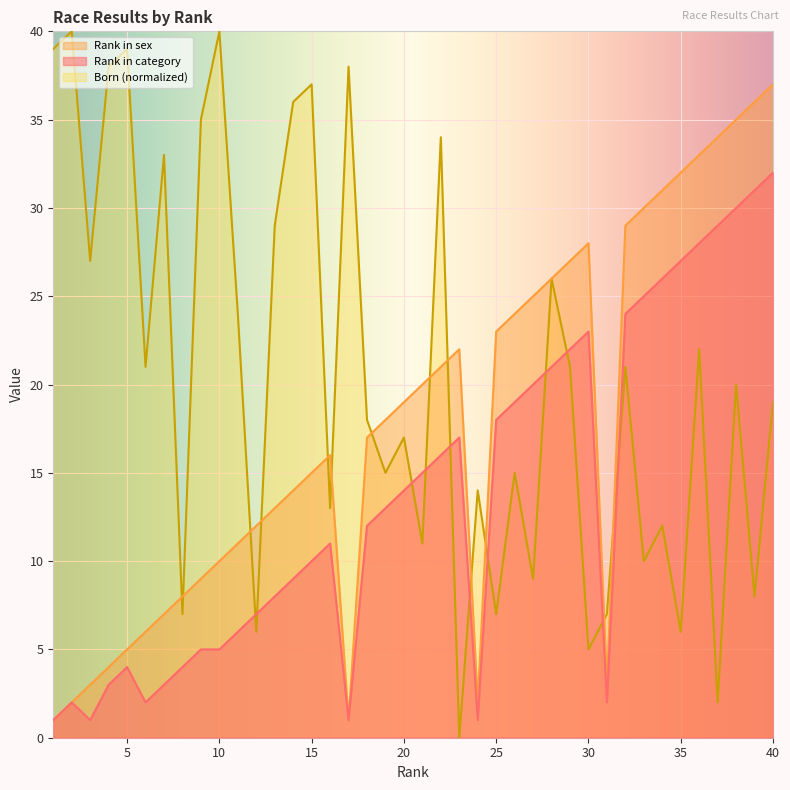

The value of Rank in sex at 14 is 14. True or false?

True